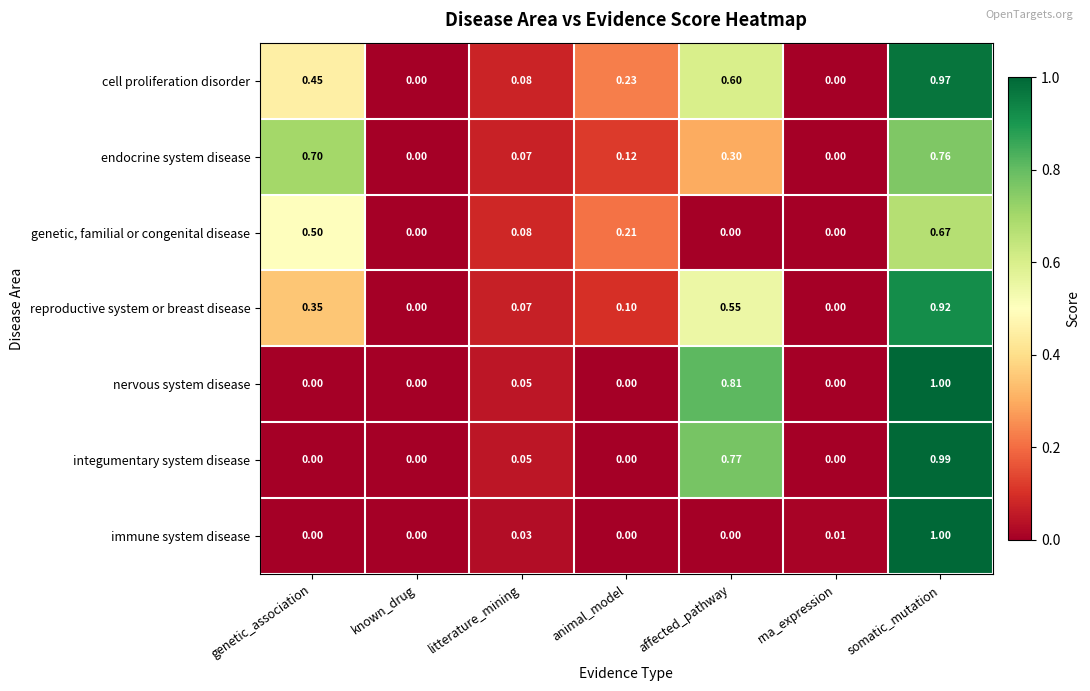

Between rna_expression and somatic_mutation, which series saw the biggest shift?

nervous system disease